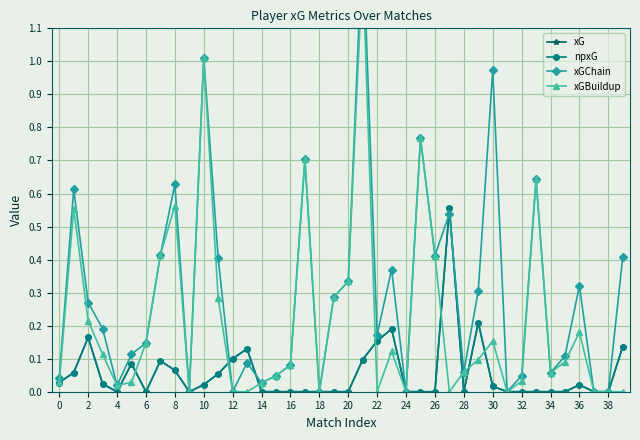

Count the number of data series in this chart.

4